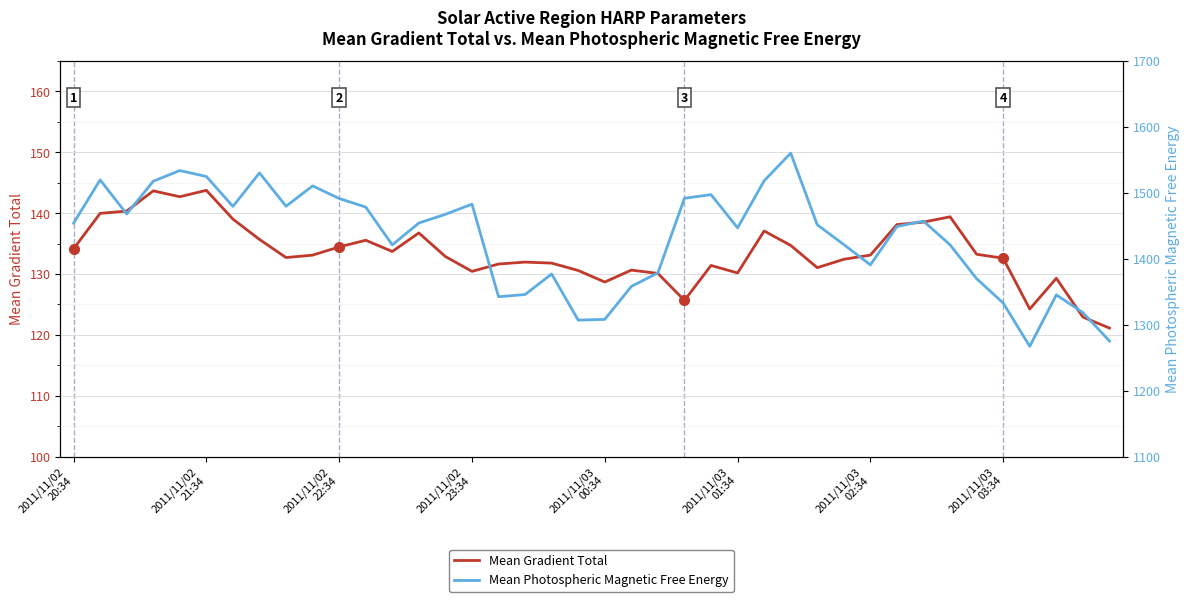

What is the lowest value of the Mean Gradient Total series?

121.1